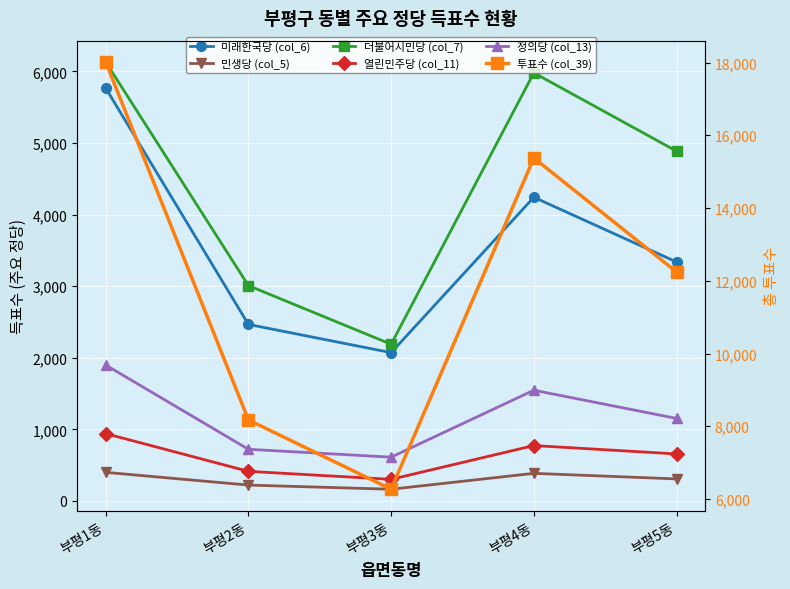

At which category is the sum across all series the highest?

부평1동